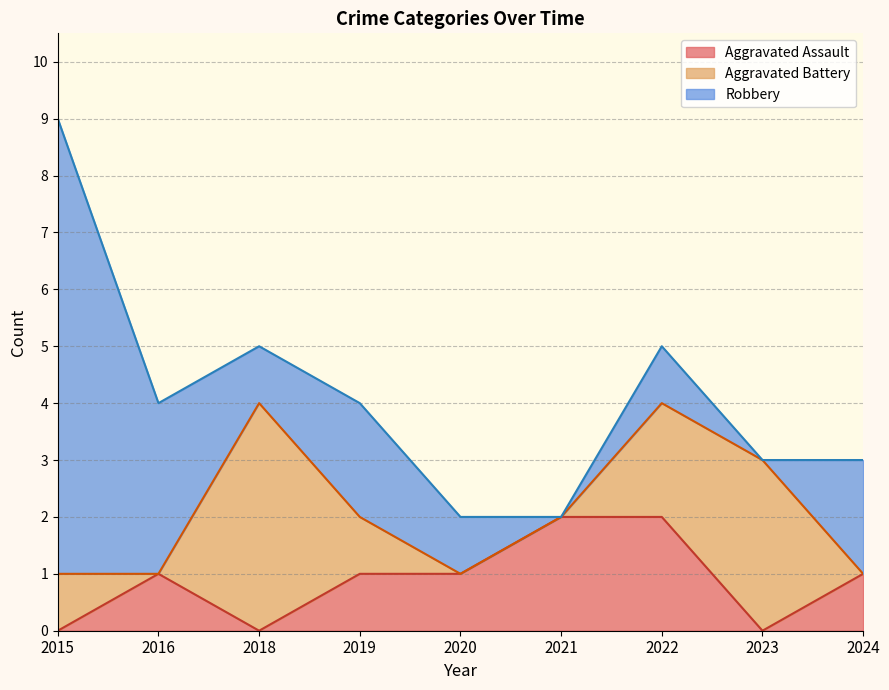

At which label is Aggravated Assault closest to 1?

2016